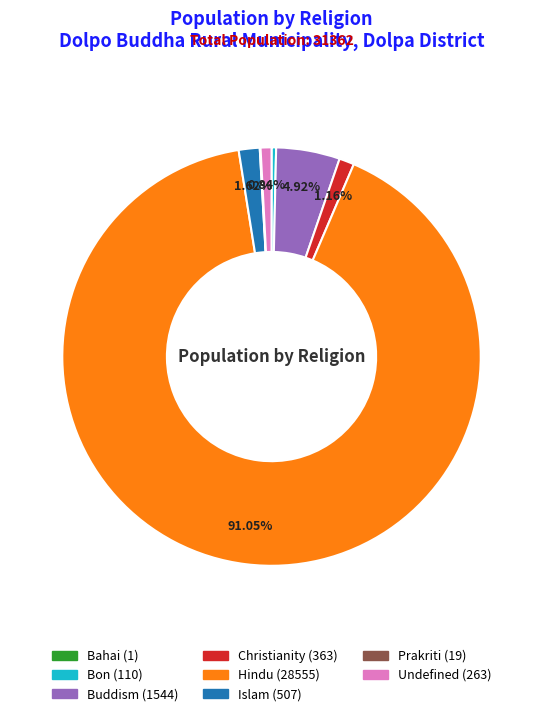

What percentage is the Hindu slice, to the nearest percent?

91%